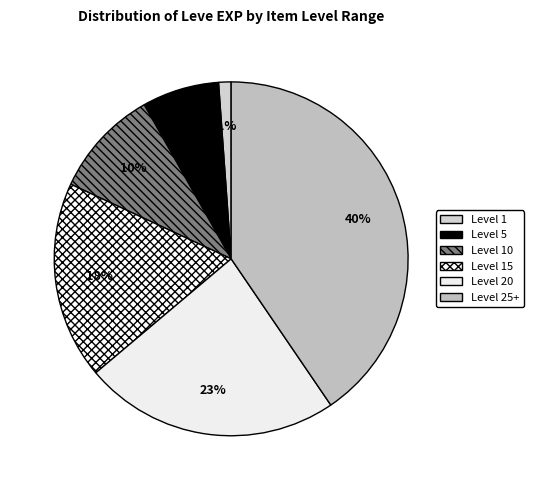

How many slices are in this pie chart?

6